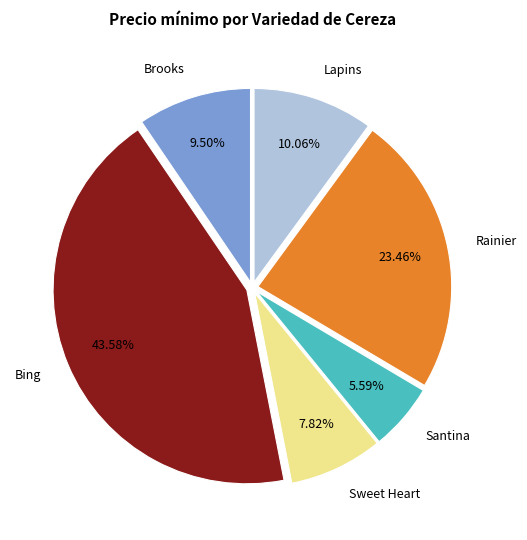

Is there any slice that represents more than half of the pie?

No